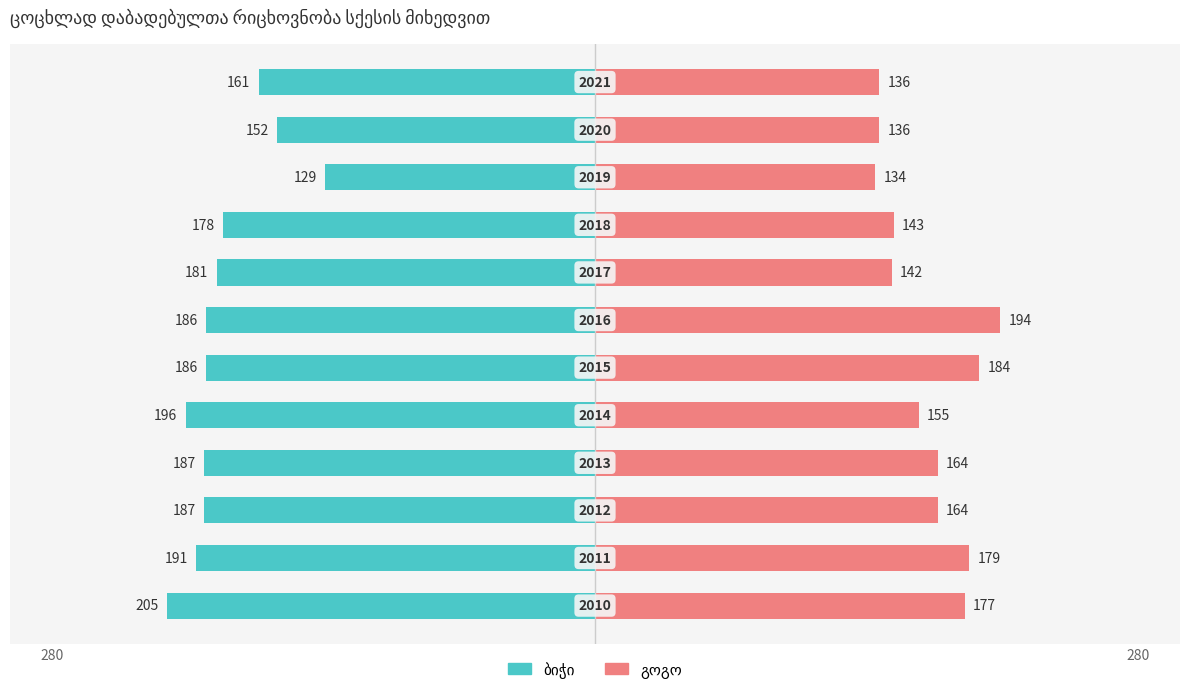

Reading right to left, transcribe all the data shown in this chart.

ბიჭი: -161	-152	-129	-178	-181	-186	-186	-196	-187	-187	-191	-205
გოგო: 136	136	134	143	142	194	184	155	164	164	179	177